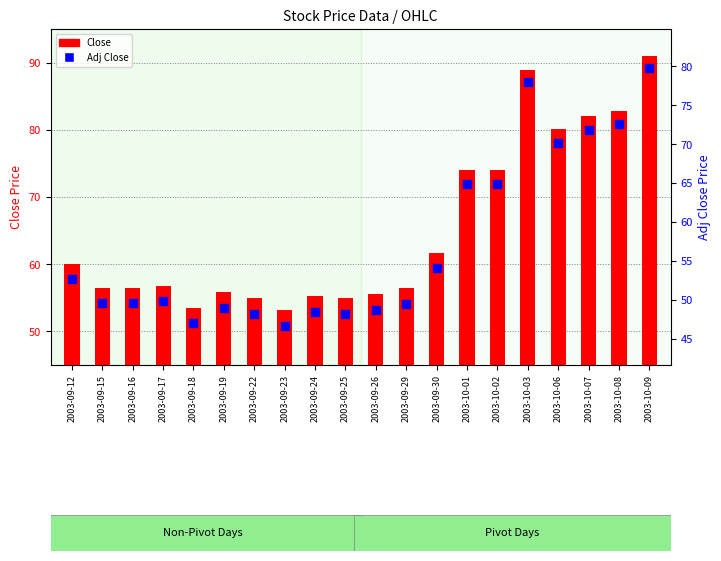

What are all the series names shown in the legend?

Close, Adj Close